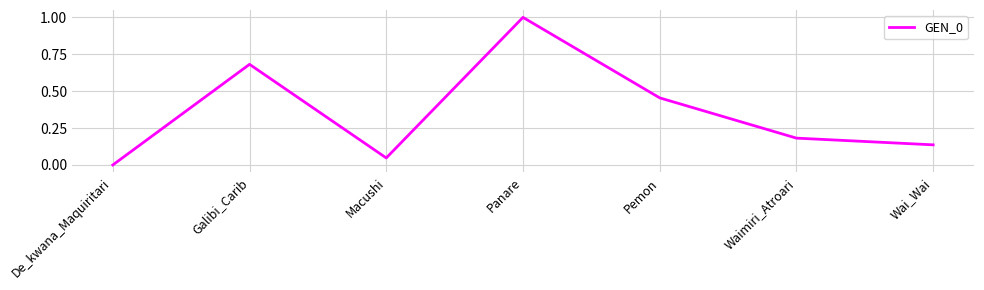

What is the sum of all values?

2.5